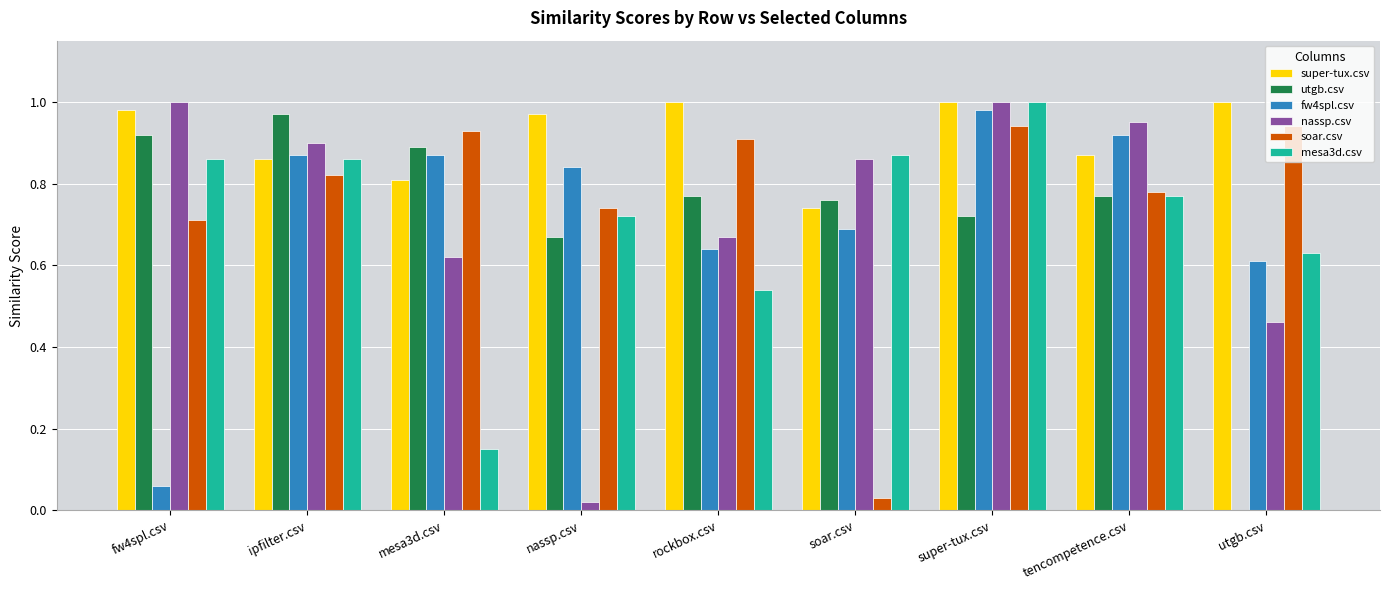

True or false: utgb.csv has a value of 0.7 at super-tux.csv.

True